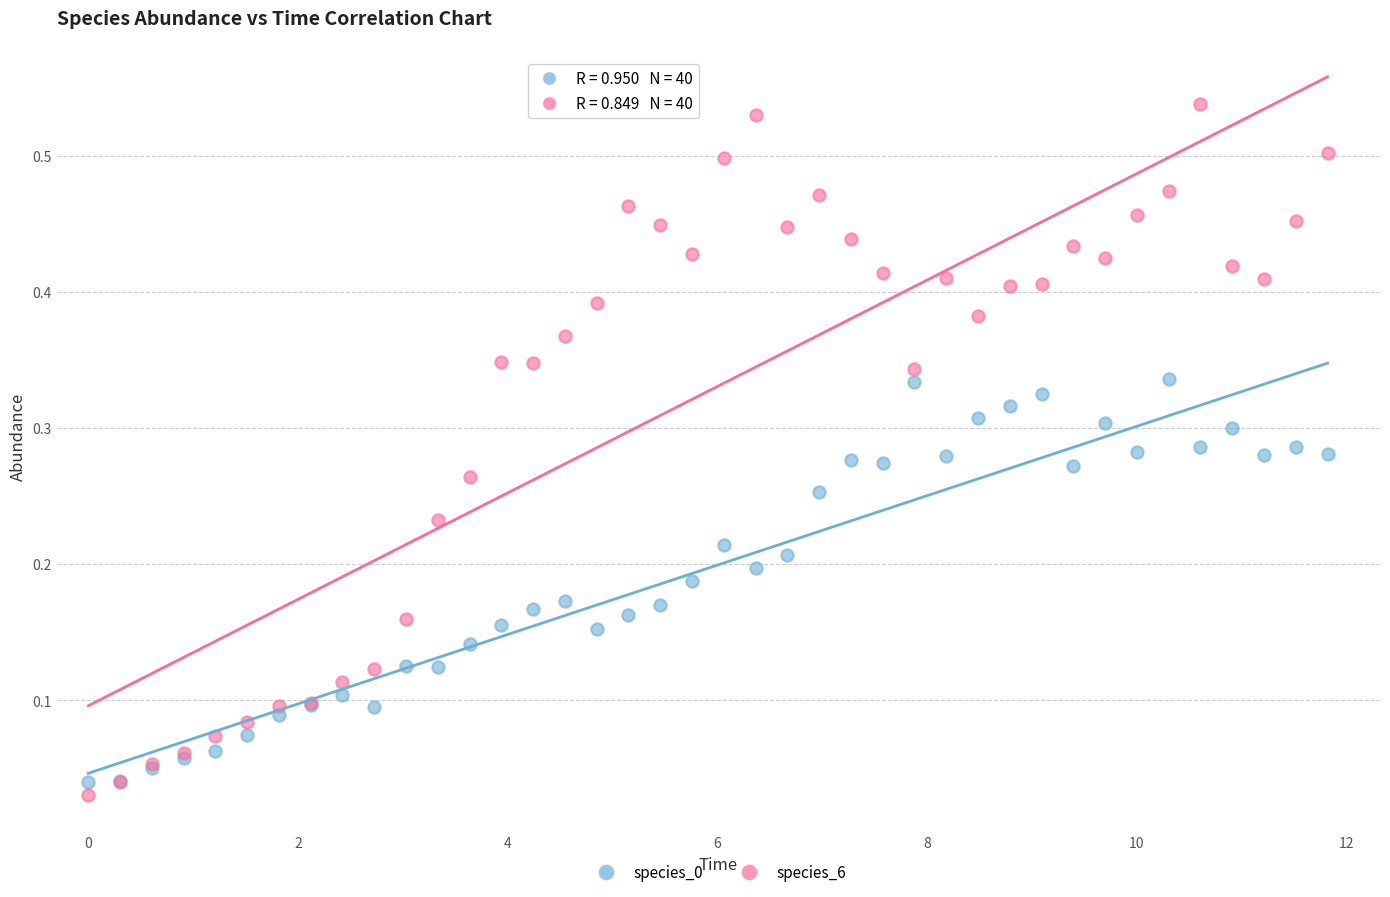

What is the X range (max minus min) for the scatter plot?

11.8